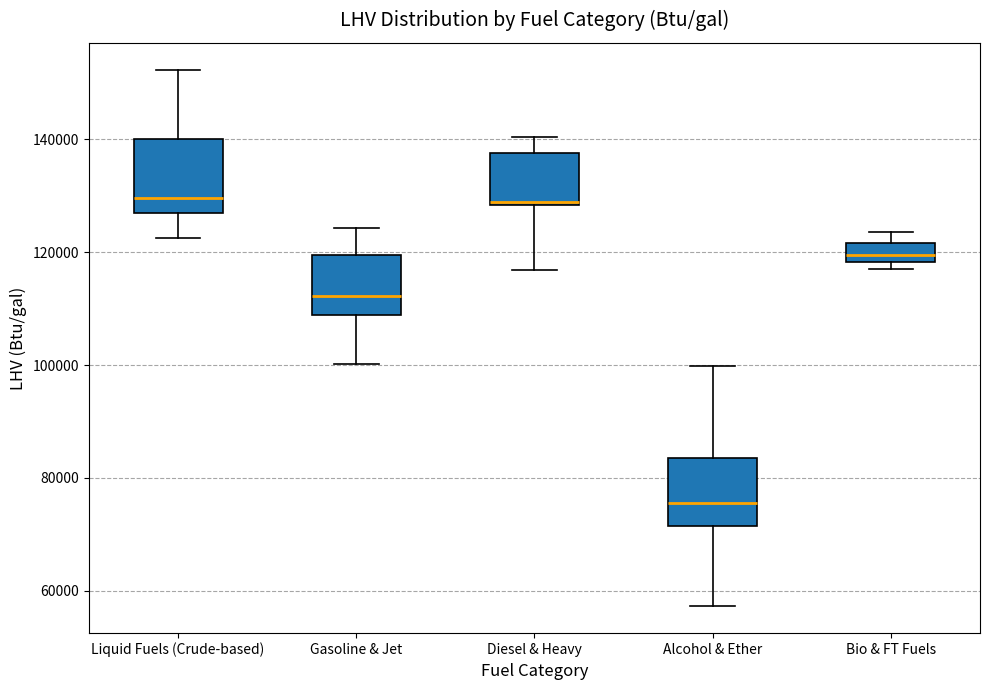

Reading left to right, read every box against the y-axis: the position of its median line, the range the box covers, and the ends of its whiskers. The values are not printed on the chart, so give them approximately, as read against the axis.

Liquid Fuels (Crude-based): median 130000, box 128000 to 140000, whiskers 122000 to 152000
Gasoline & Jet: median 112000, box 108000 to 120000, whiskers 100000 to 124000
Diesel & Heavy: median 128000, box 128000 to 138000, whiskers 116000 to 140000
Alcohol & Ether: median 76000, box 72000 to 84000, whiskers 58000 to 100000
Bio & FT Fuels: median 120000, box 118000 to 122000, whiskers 118000 (just below the box's lower edge) to 124000